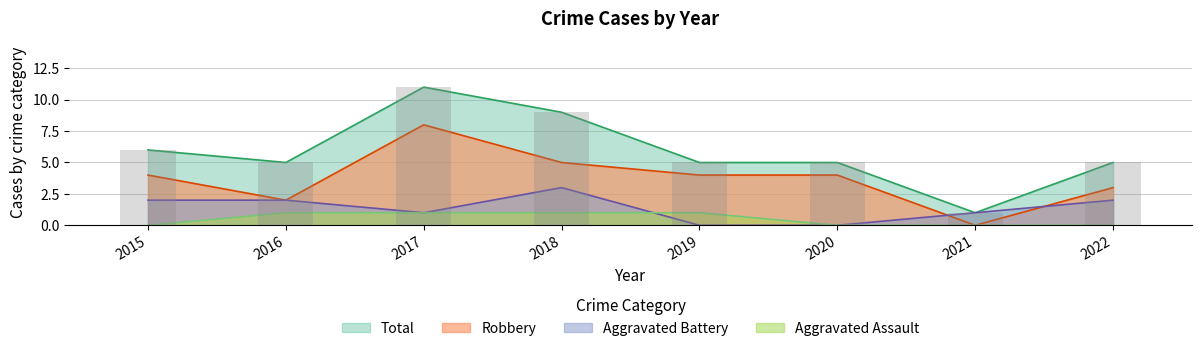

What is the approximate value of Robbery at 2017?

8